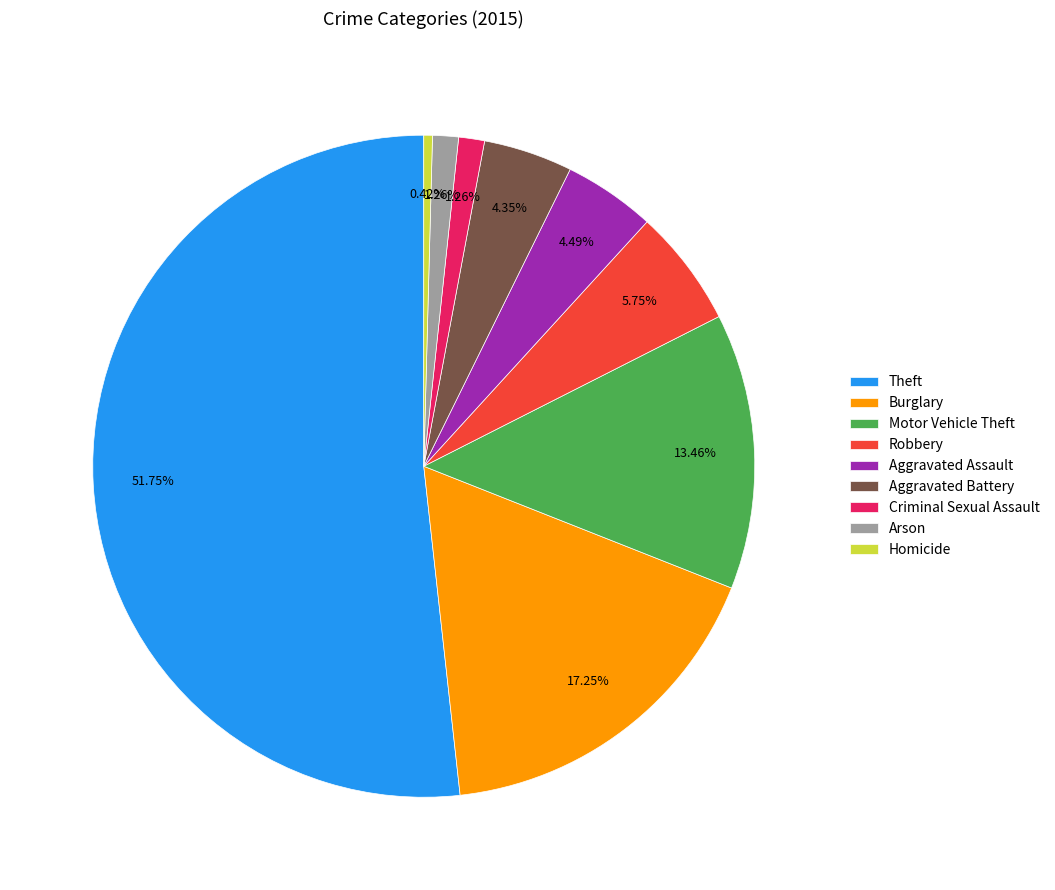

Which has a higher value, Aggravated Battery or Criminal Sexual Assault?

Aggravated Battery